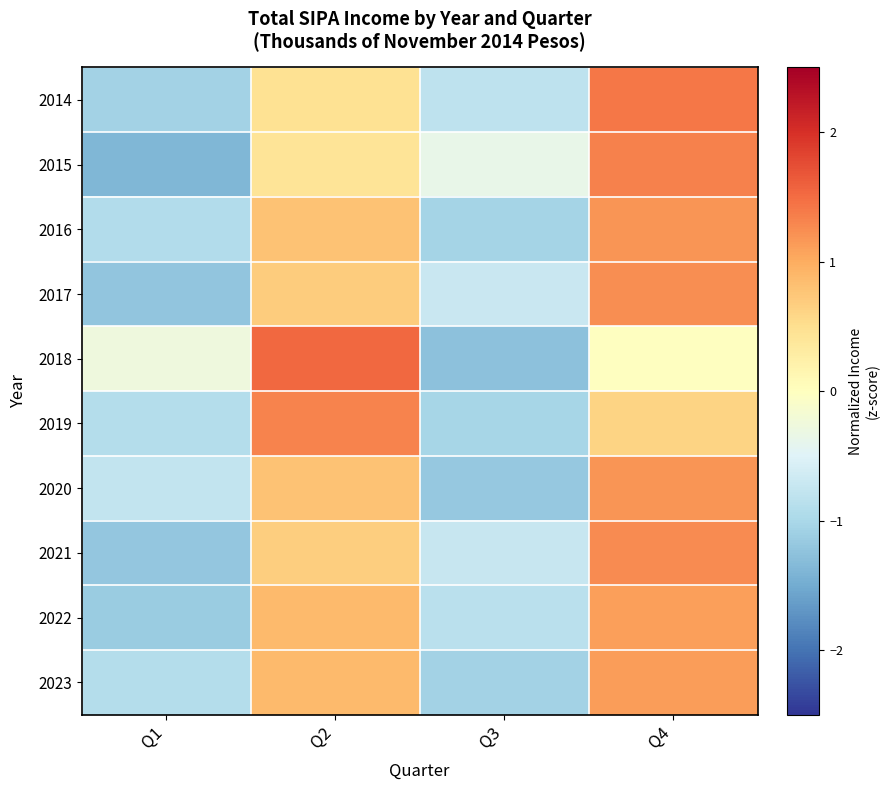

Which category has the lowest value across all series?

Q1